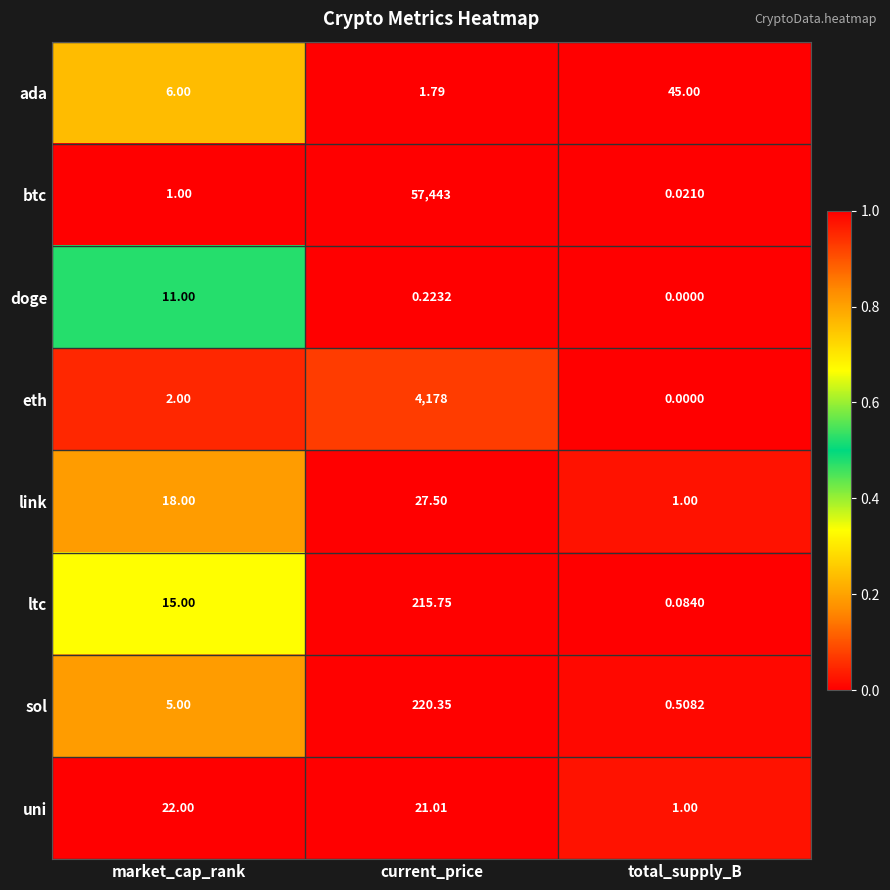

At which category is the sum across all series the highest?

current_price